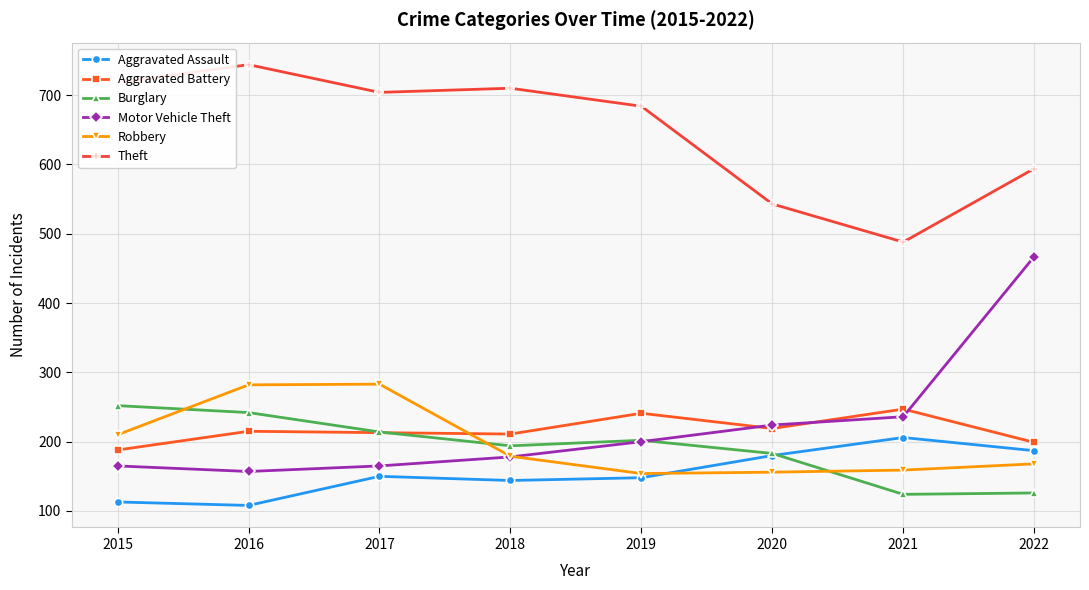

Does the chart have visible grid lines?

Yes